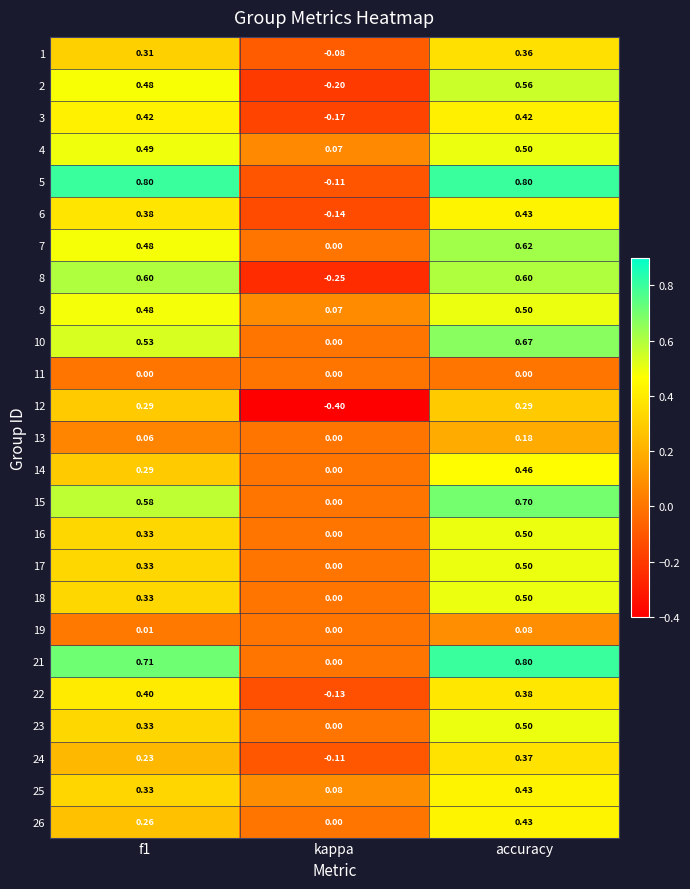

At which category is the sum across all series the highest?

accuracy